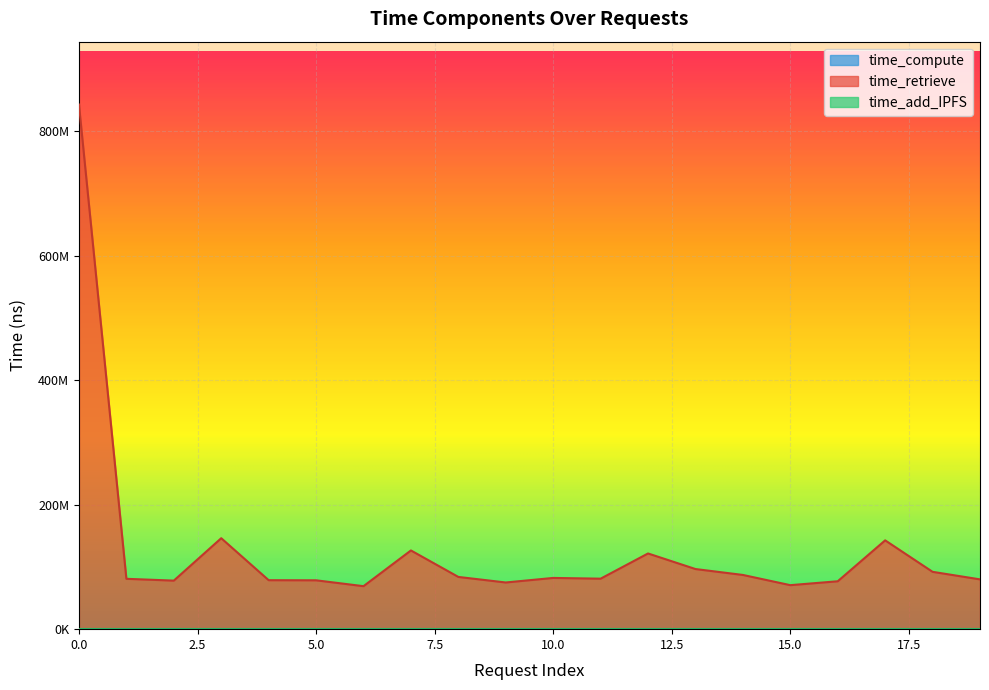

What is the lowest value of the time_compute series?

45209